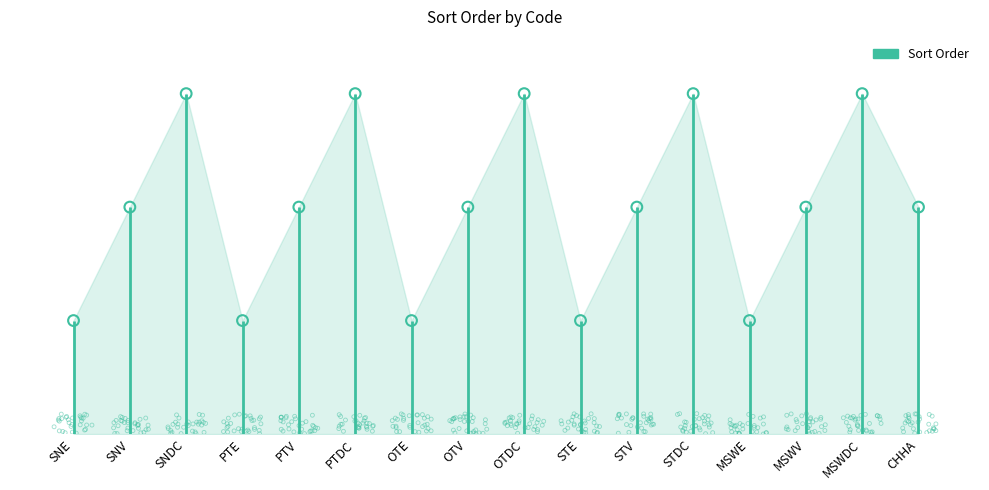

What is the change in value from SNV to SNDC?

+1